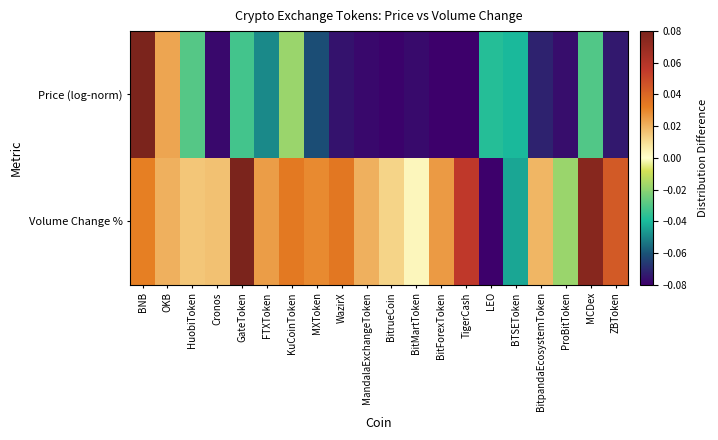

Which label corresponds to the smallest value in the chart?

BitForexToken